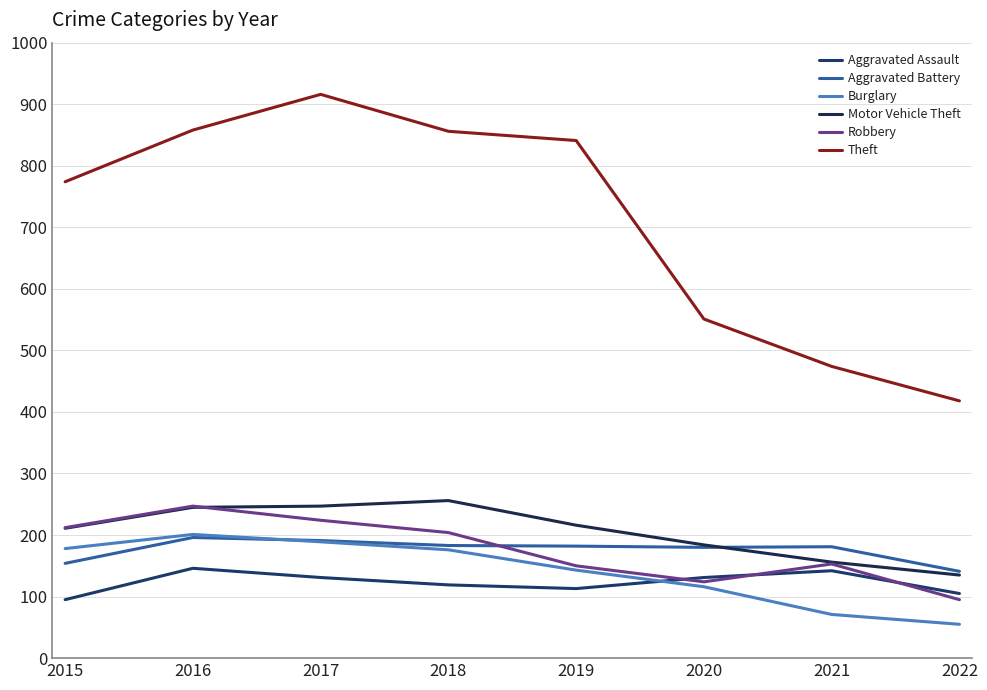

Is it true that Burglary equals 17 at 2022?

False